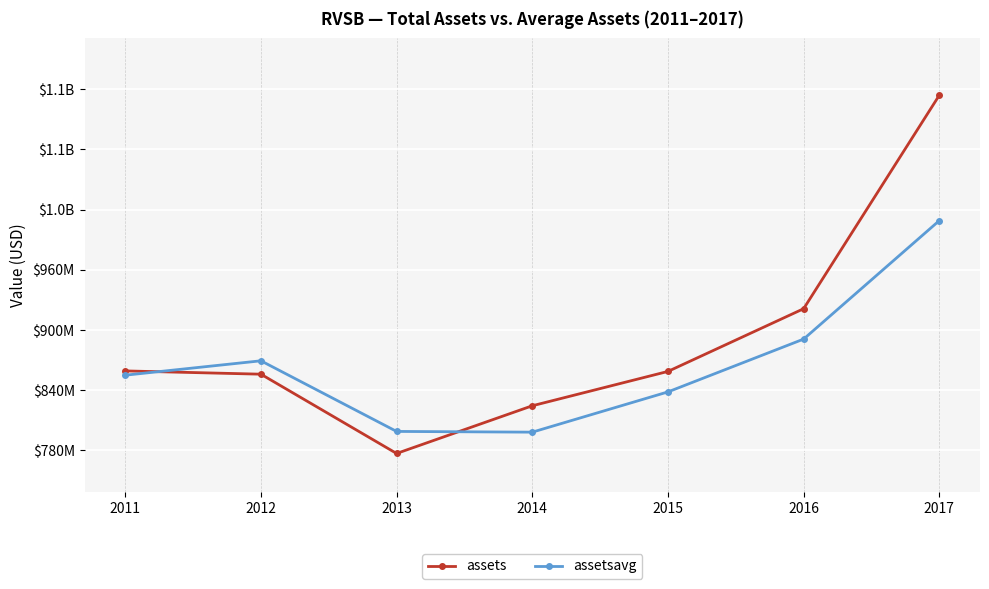

Reading left to right, extract all data points from this chart.

assets: 859263000	855998000	777003000	824521000	858750000	921229000	1133939000
assetsavg: 854992250	869337250	798962500	798231500	838341750	890962000	1009025000